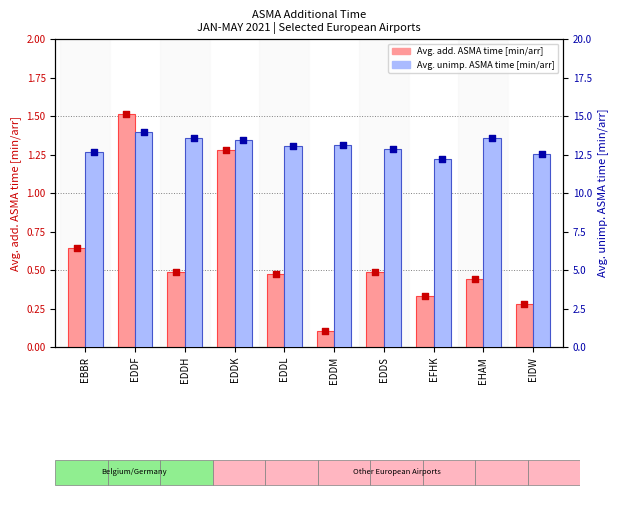

Which series reaches the maximum Y coordinate?

Avg. unimp. ASMA time [min/arr]